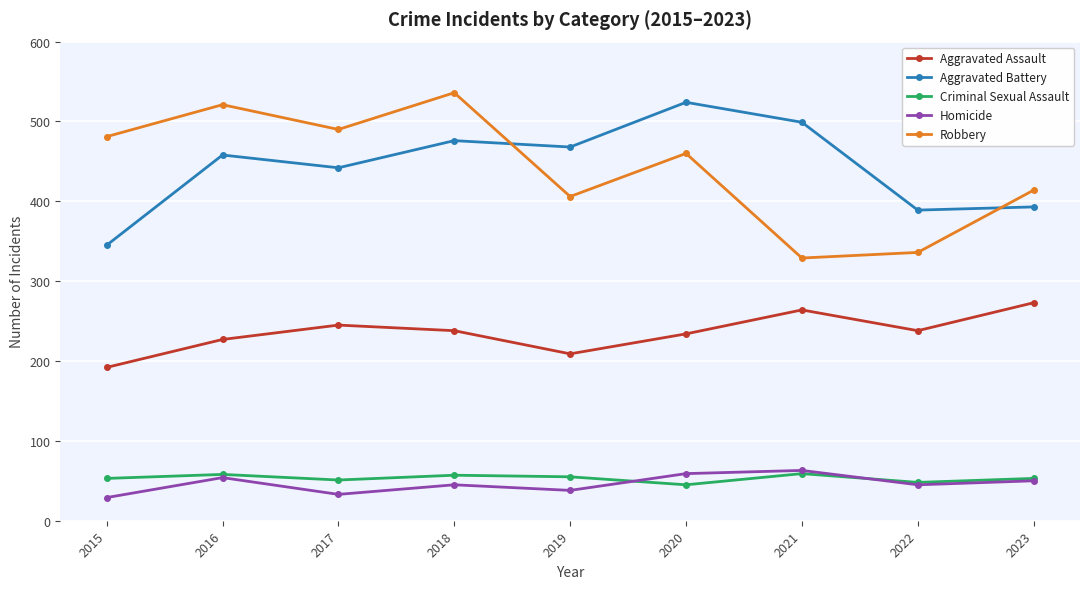

Where is the first local maximum for Aggravated Battery?

2016